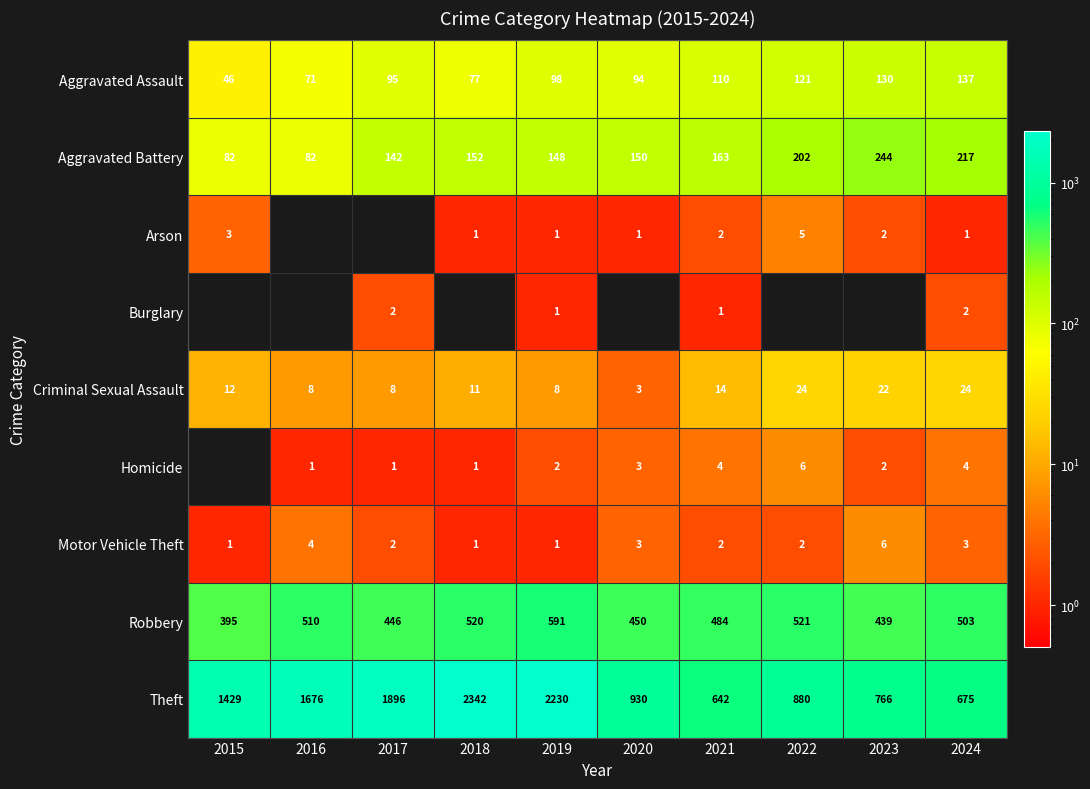

Which series changed the most between 2019 and 2021?

Theft